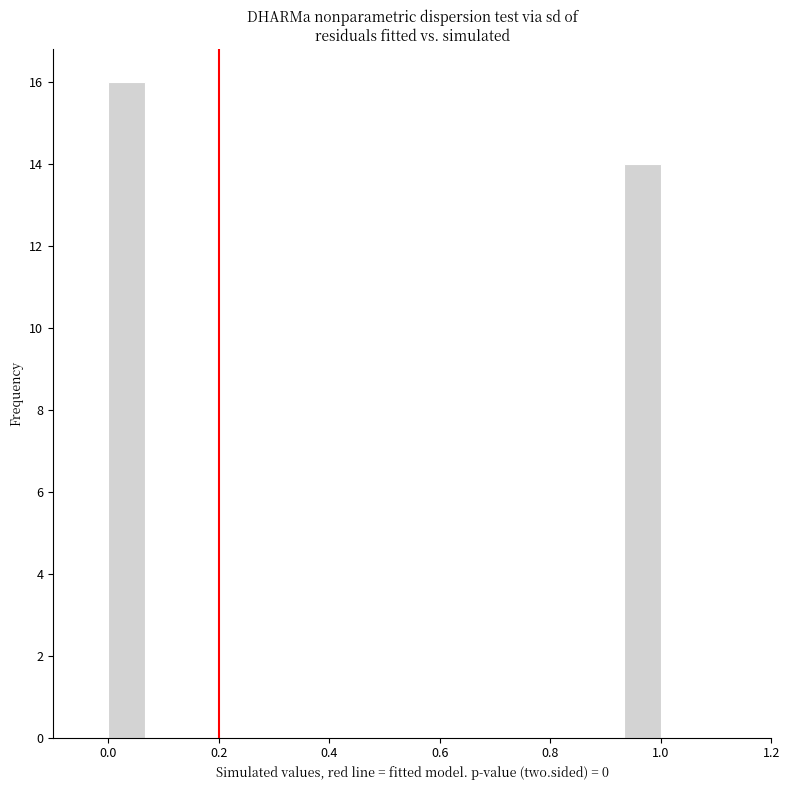

Around what value on the x-axis is the tallest bar? Give the approximate position of its centre, as read against the axis.

0.04